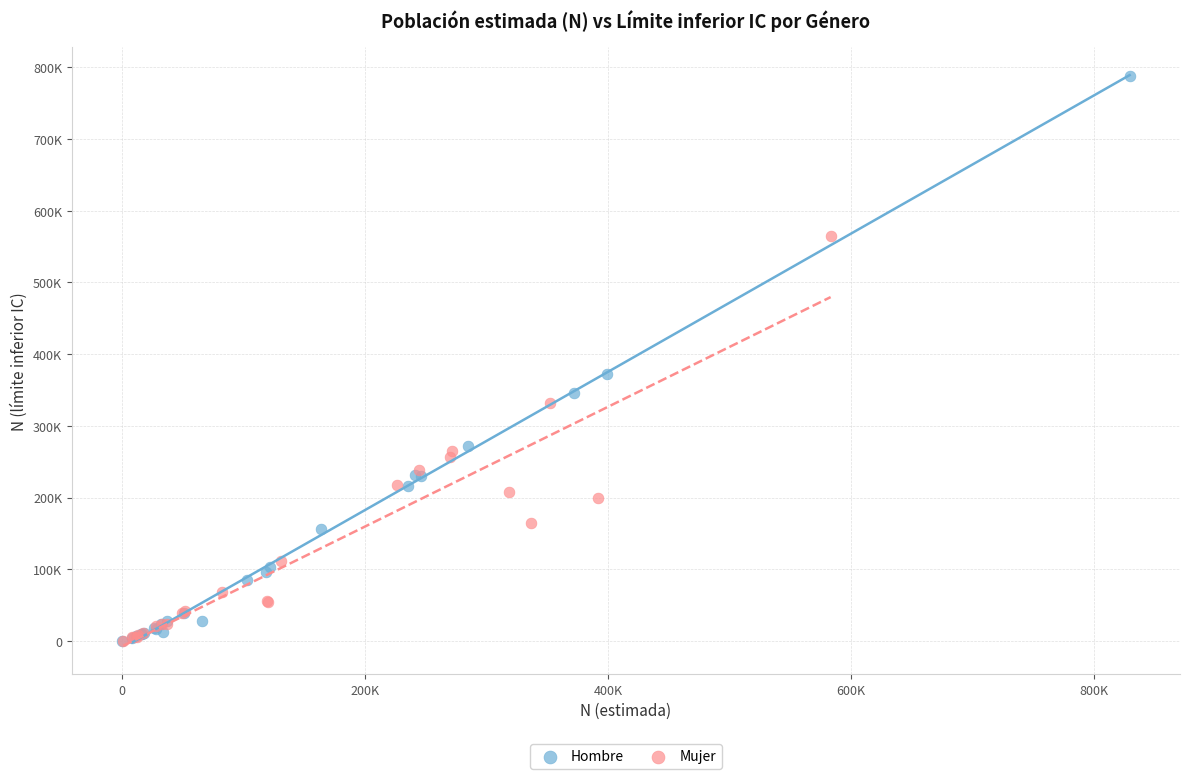

Which series has the largest Y range (max minus min)?

Hombre